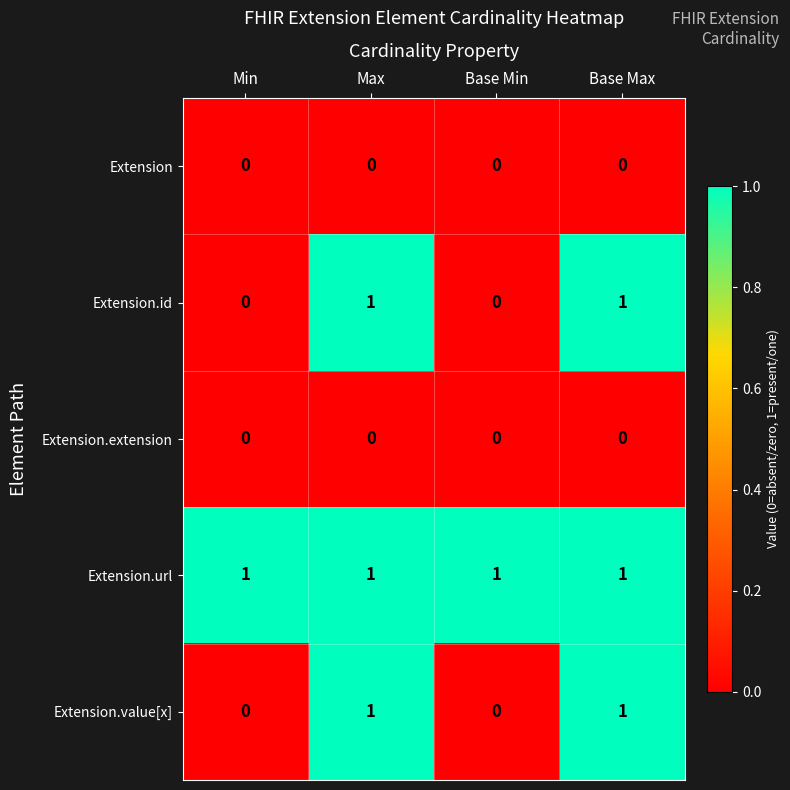

True or false: Extension.url has a value of 0 at Base Min.

False